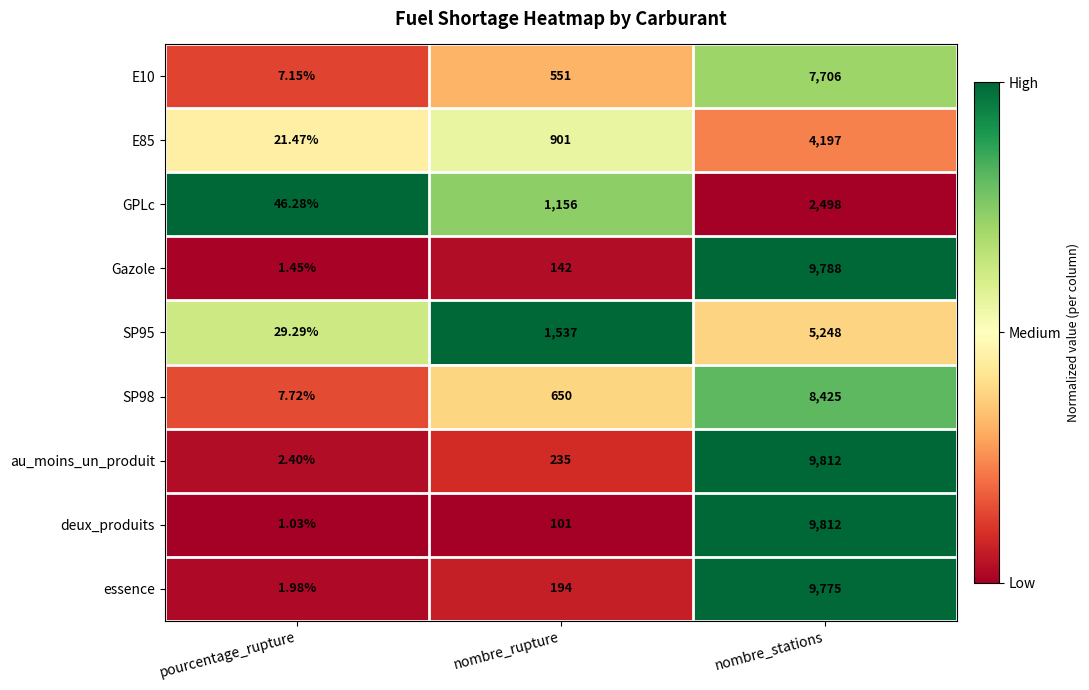

At which label is GPLc closest to 1272?

nombre_rupture